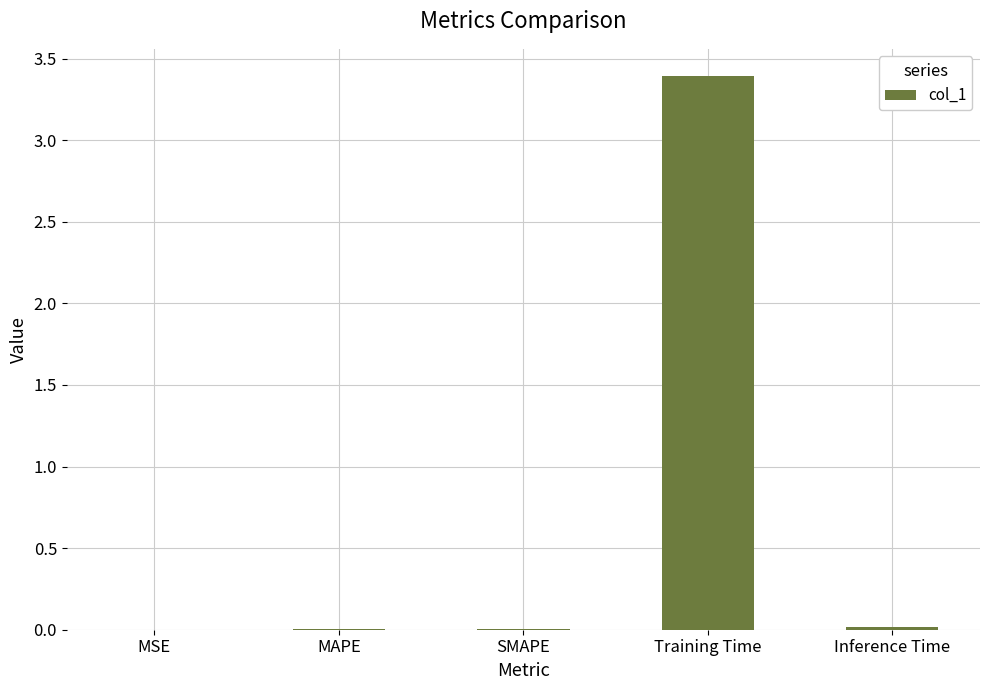

True or false: the data shows 3.4 at Training Time.

True